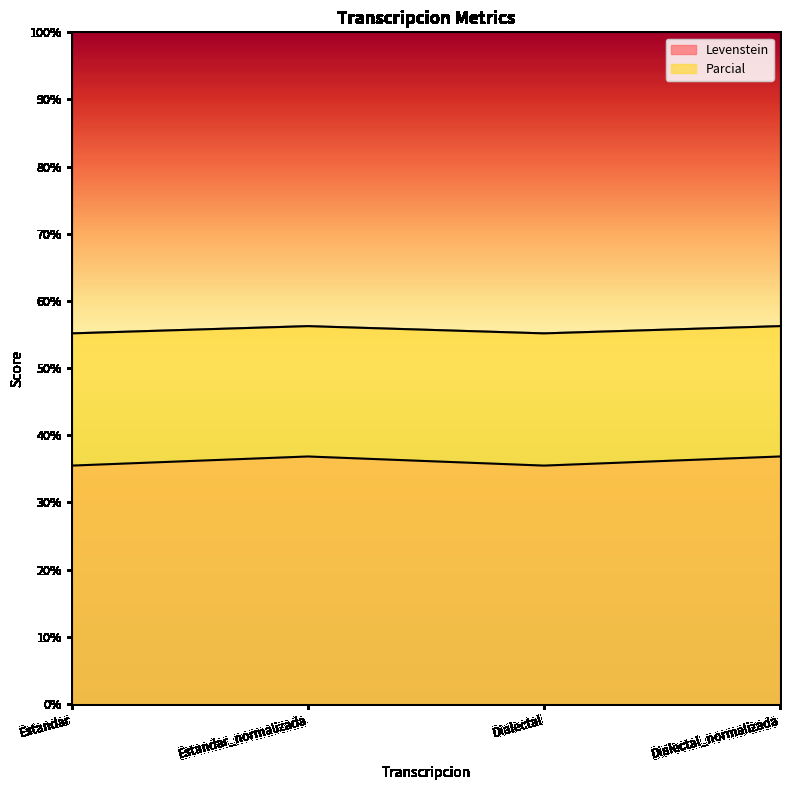

What is the sum of all Parcial values?

222.8